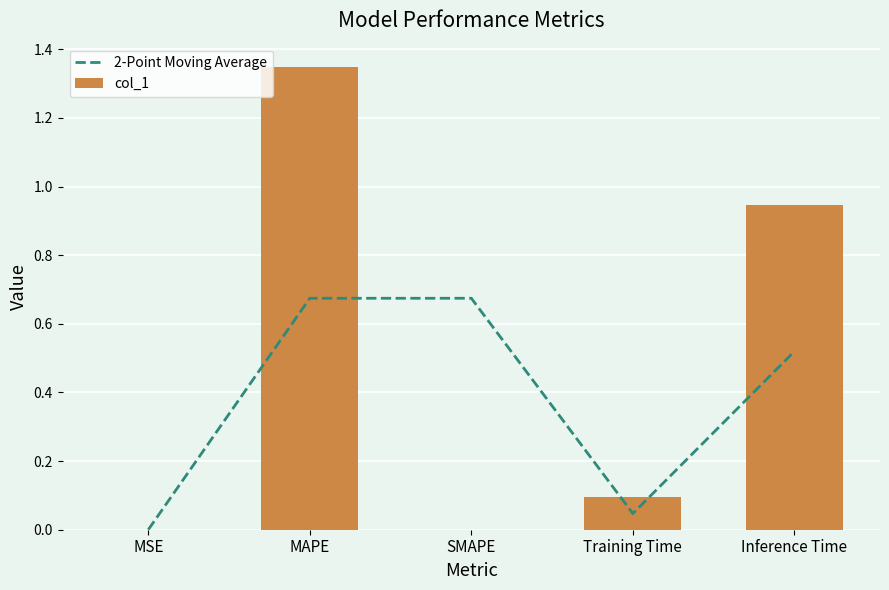

What is the difference between the maximum and minimum values in the col_1 series?

1.3